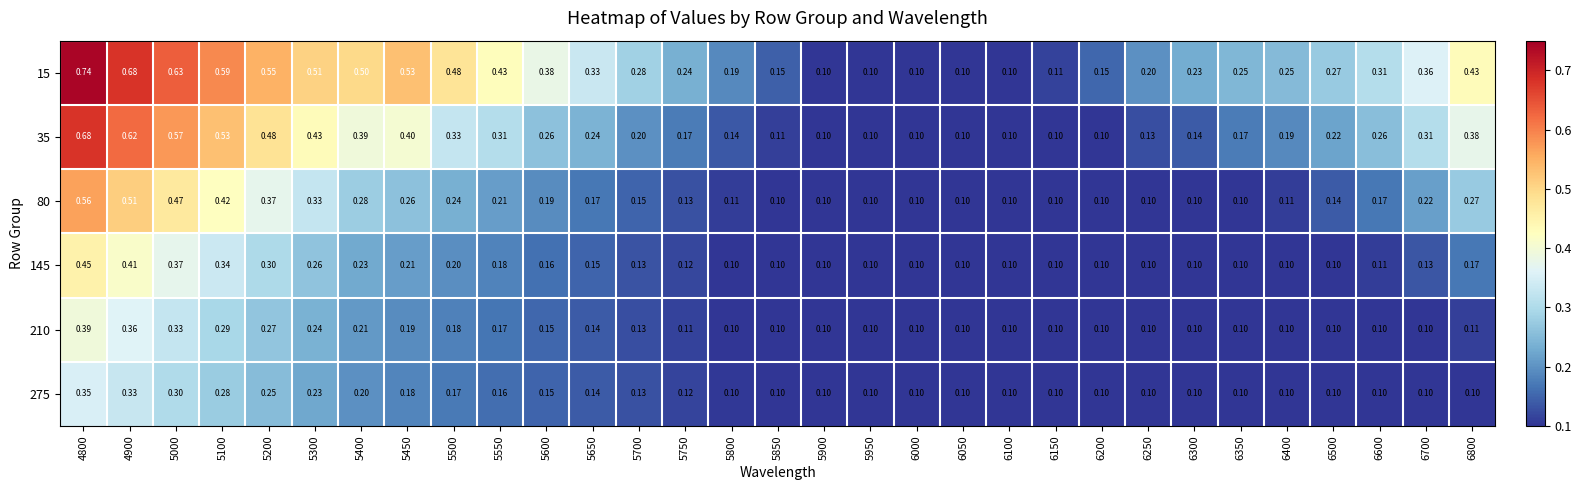

At how many categories does at least one series exceed 0?

31